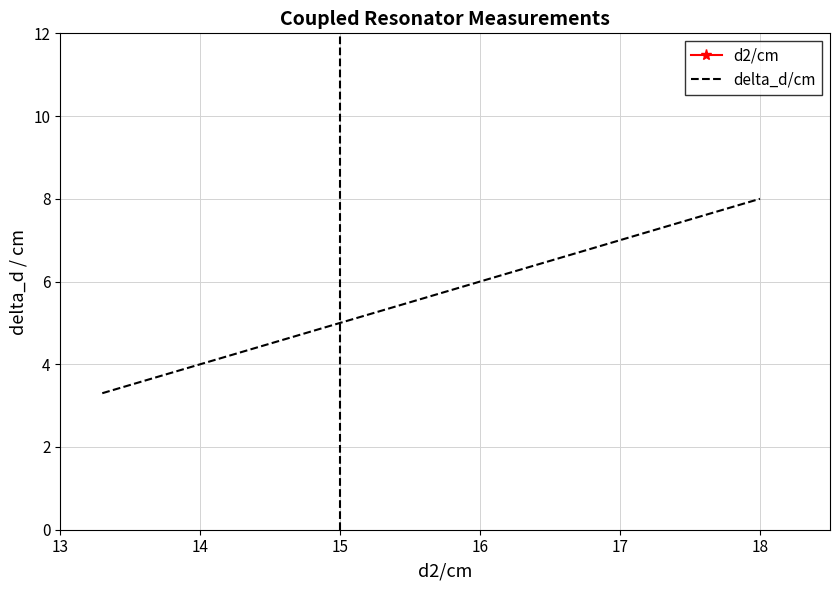

The delta_d/cm series shows 6.0 at 16. True or false?

True